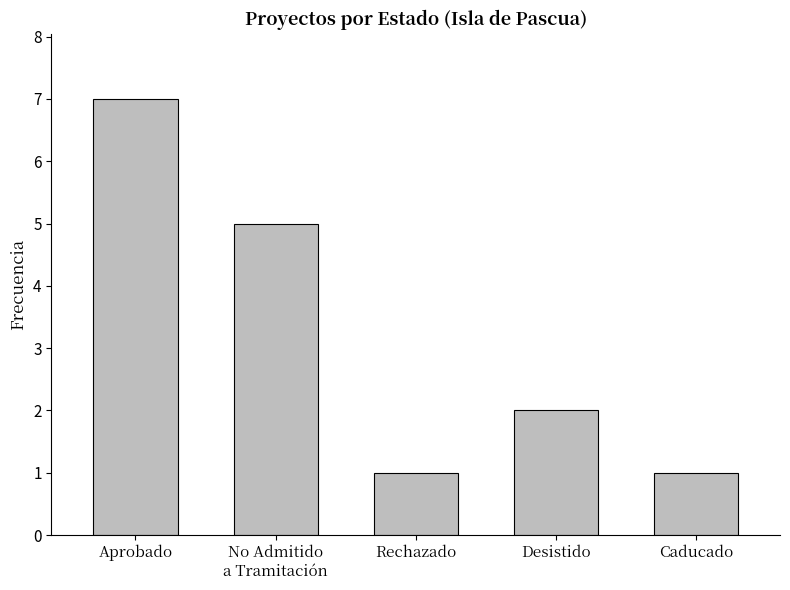

Reading right to left, extract all data points from this chart.

1	2	1	5	7